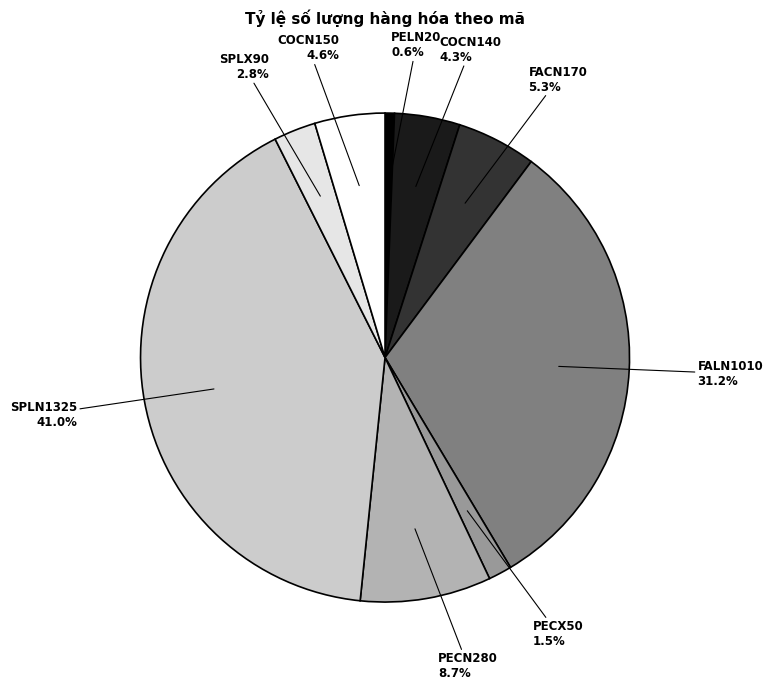

To the nearest percent, what is the difference between the COCN150 and PECX50 slice percentages?

3%